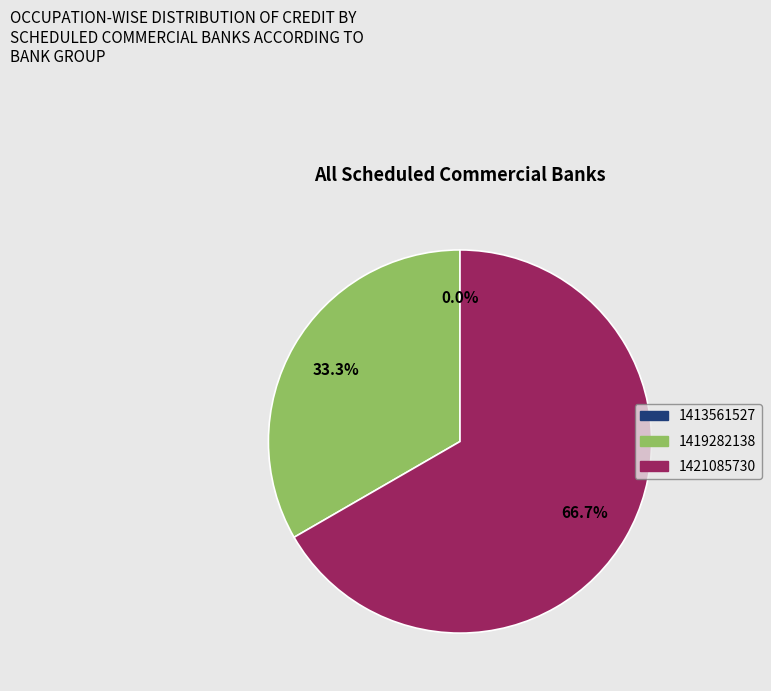

To the nearest percent, what is the combined percentage of 1413561527 and 1419282138?

33%